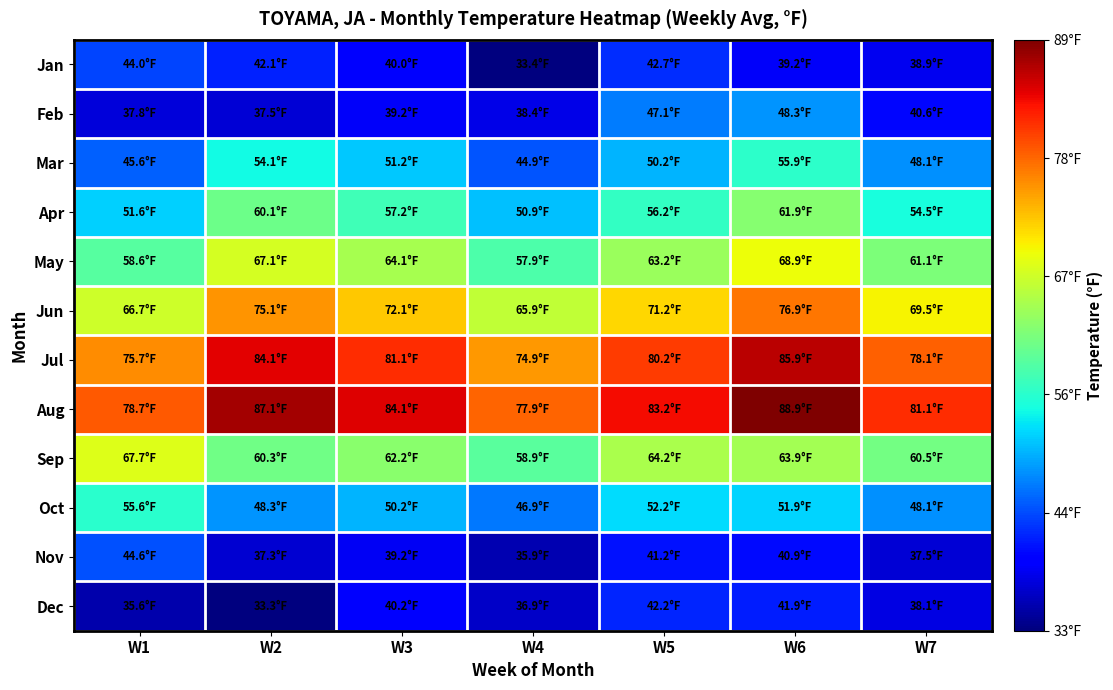

At which category is the sum across all series the highest?

W6